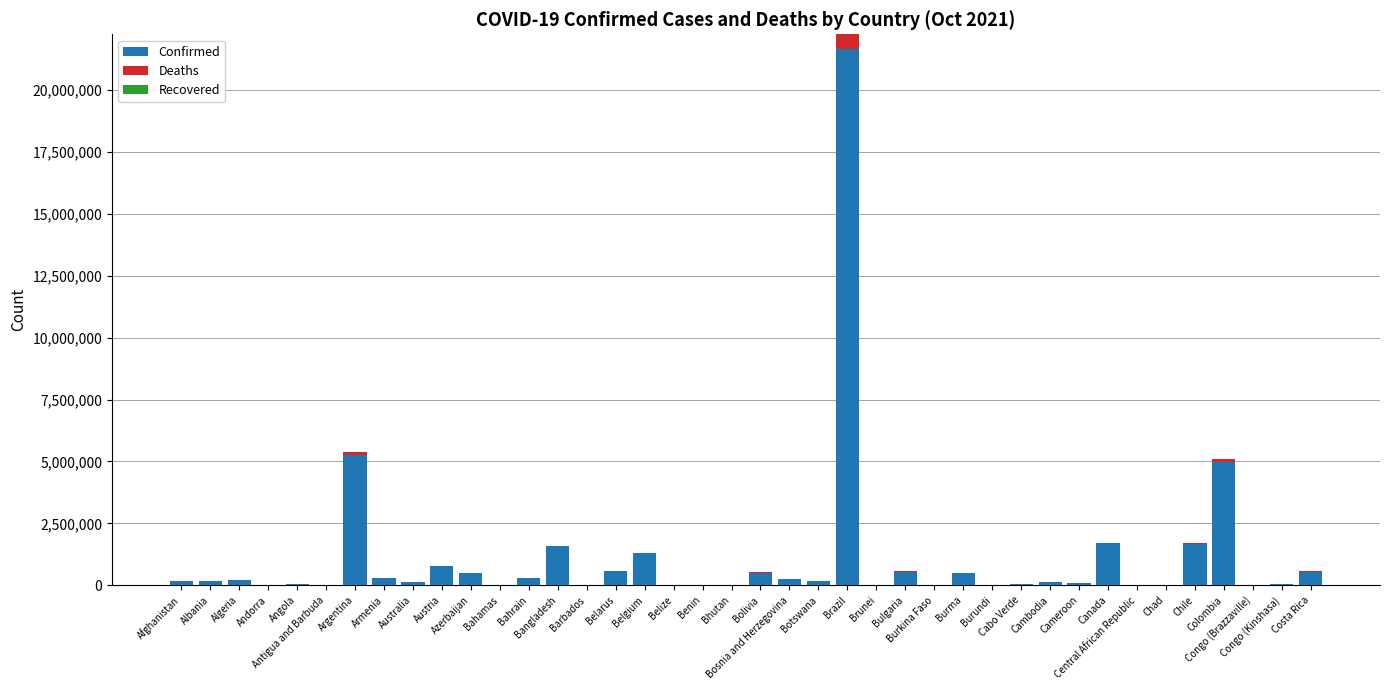

Are the bars horizontal?

No